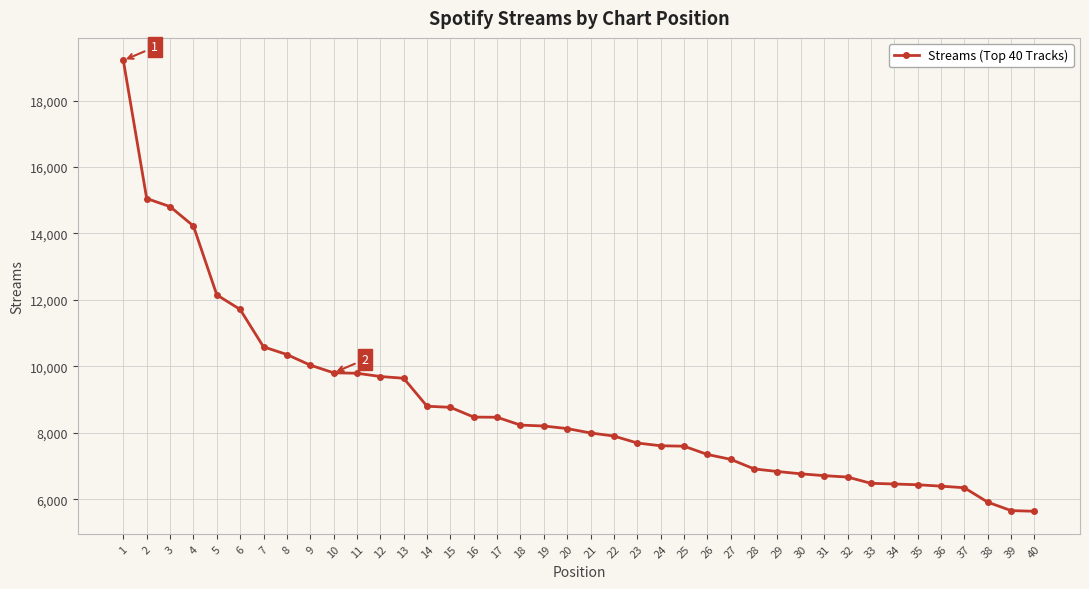

What is the change in value from 34 to 36?

-65